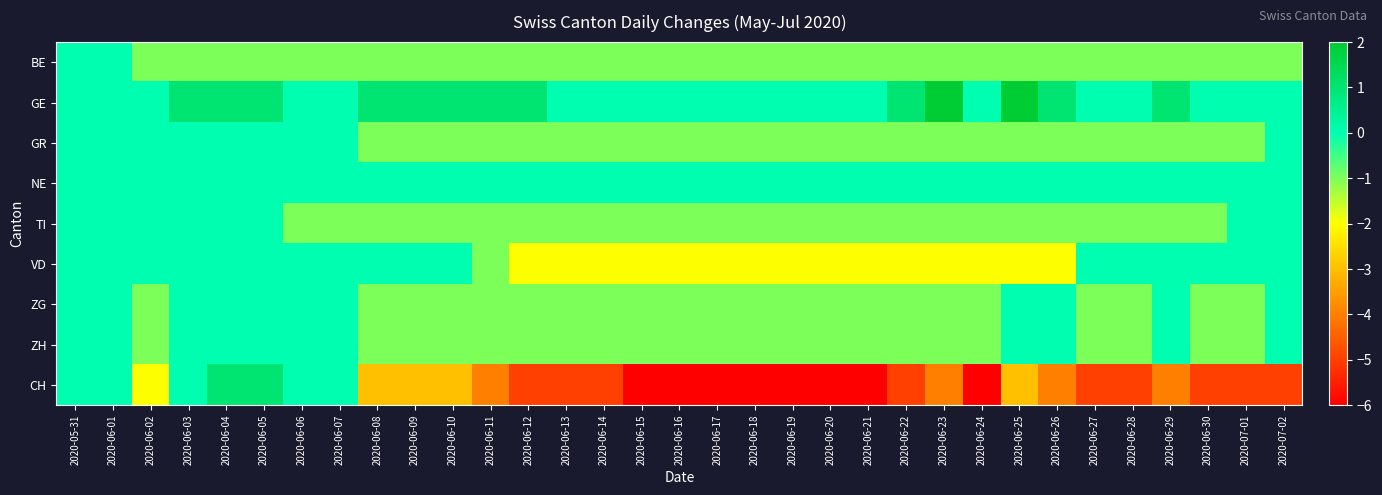

At how many categories does at least one series exceed 1?

2